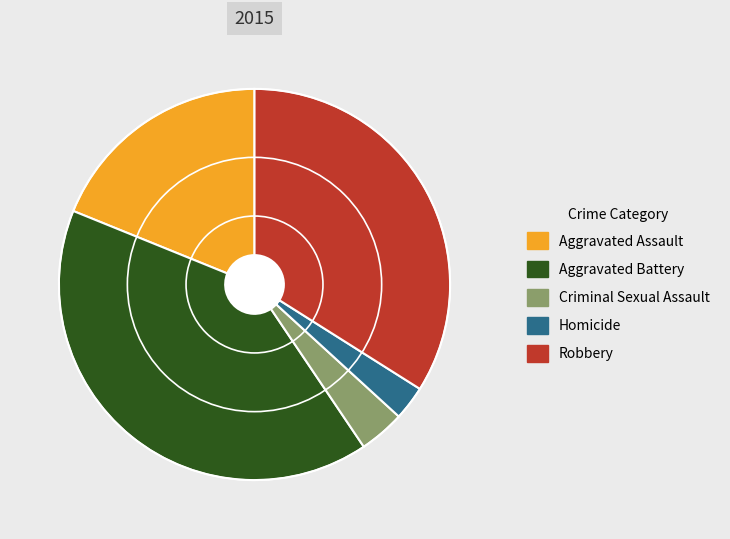

Is Aggravated Assault the majority of the pie?

No